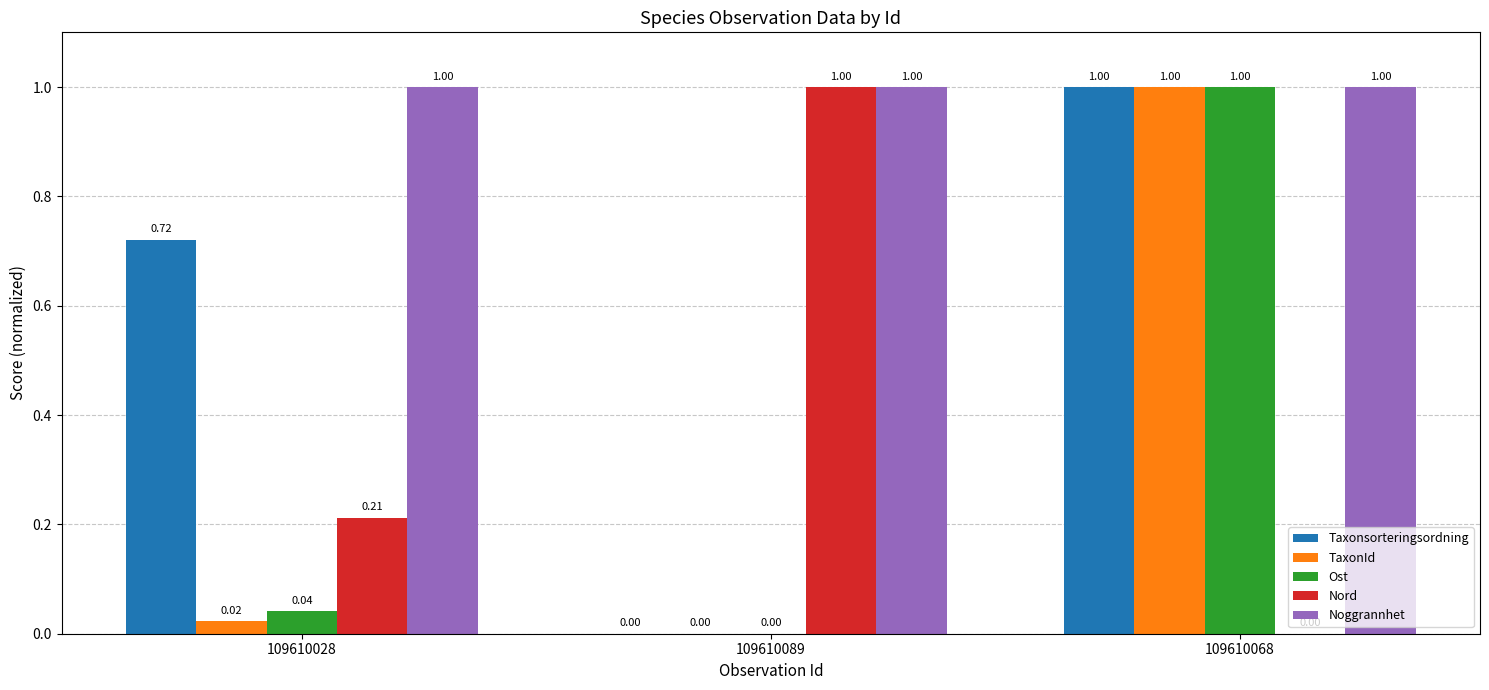

At which category is the sum across all series the highest?

109610068